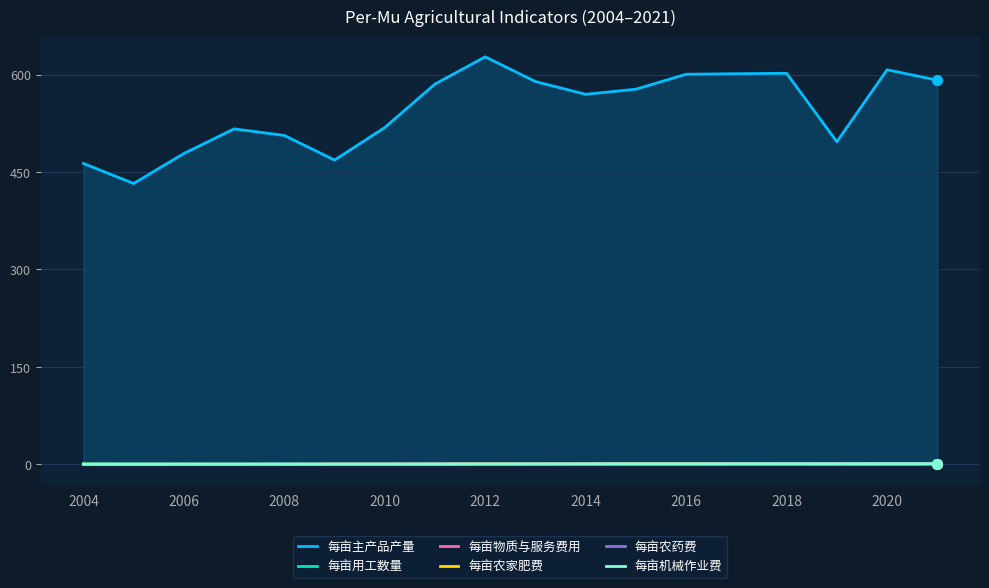

Which series has the largest range (max minus min)?

每亩主产品产量